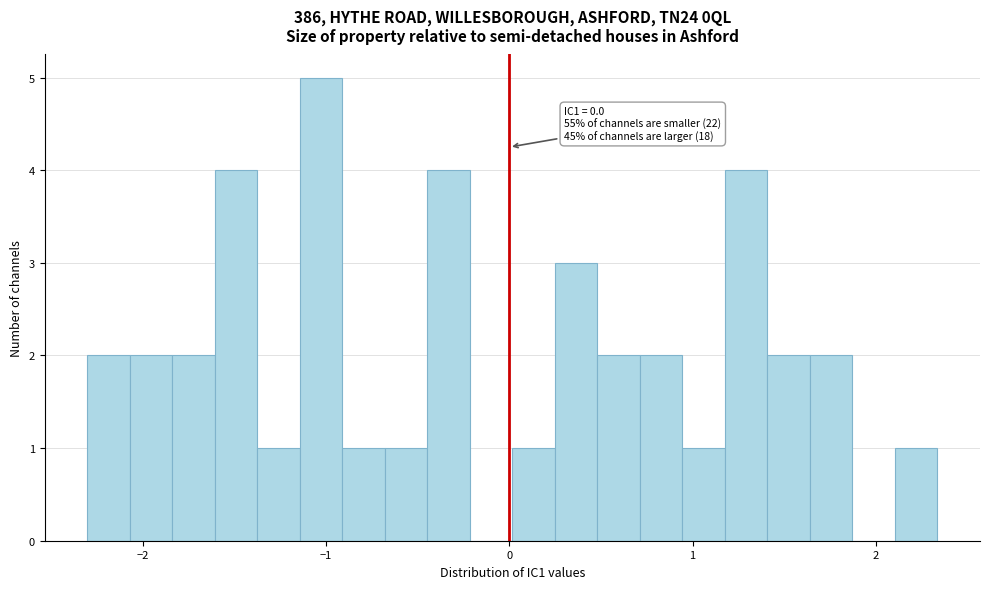

Read against the x-axis, roughly where is the centre of the tallest bar?

-1.0